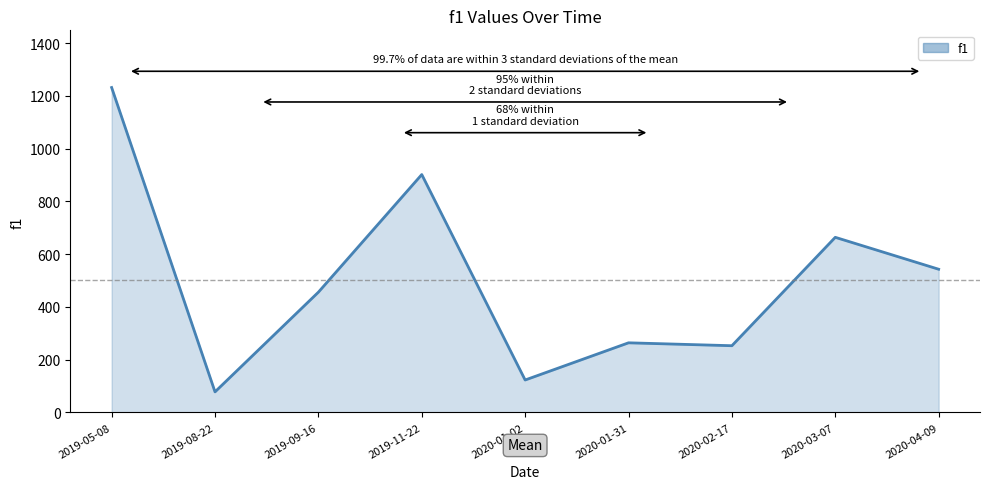

What is the average value?

502